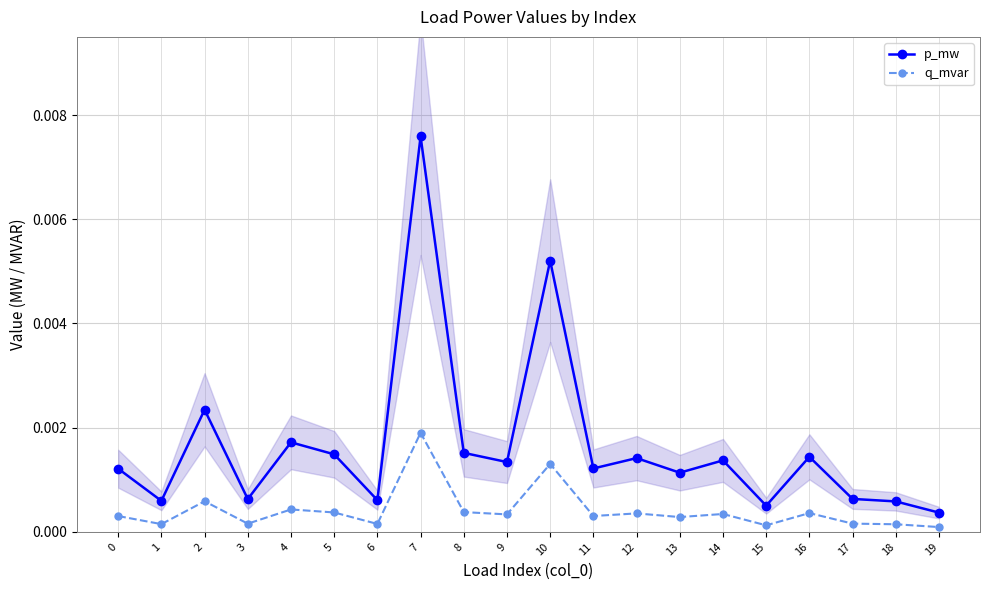

True or false: p_mw and q_mvar intersect in this chart.

False